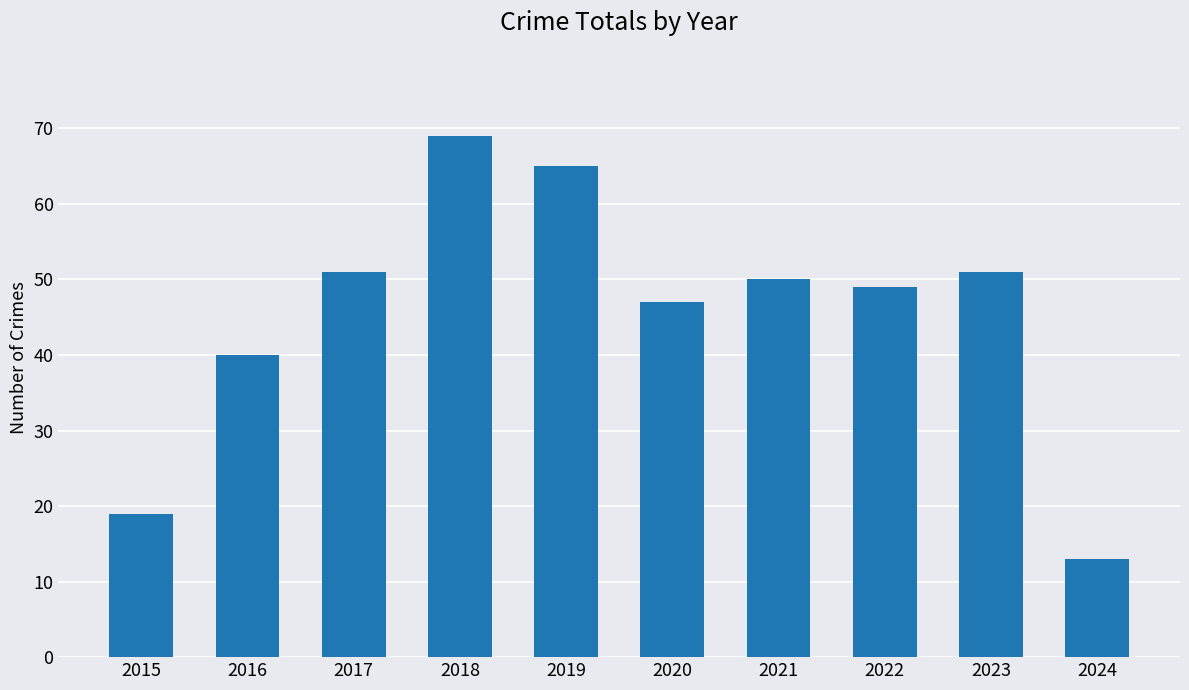

Does the chart contain any negative values?

No